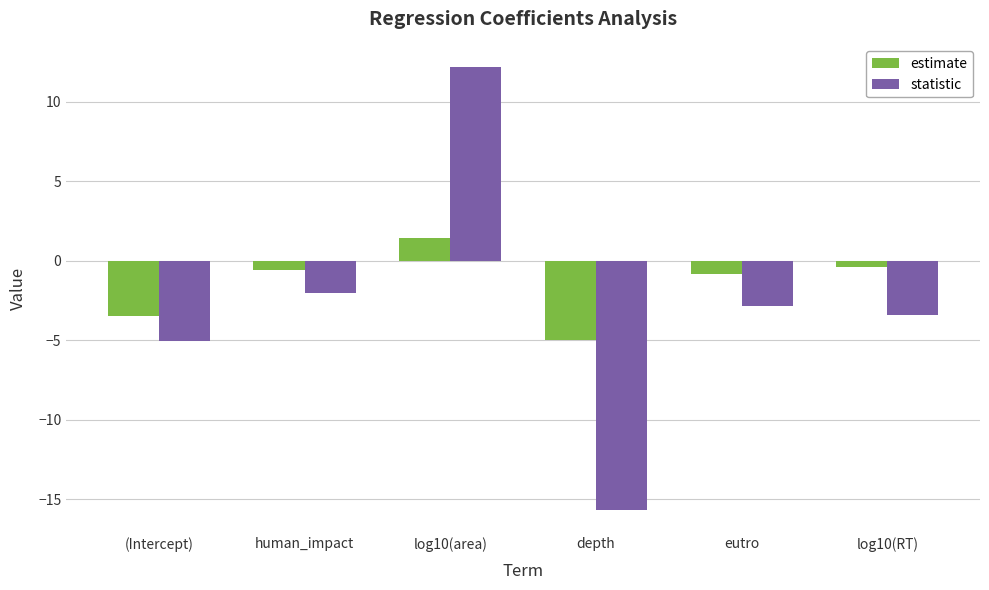

How many series are shown in this chart?

2